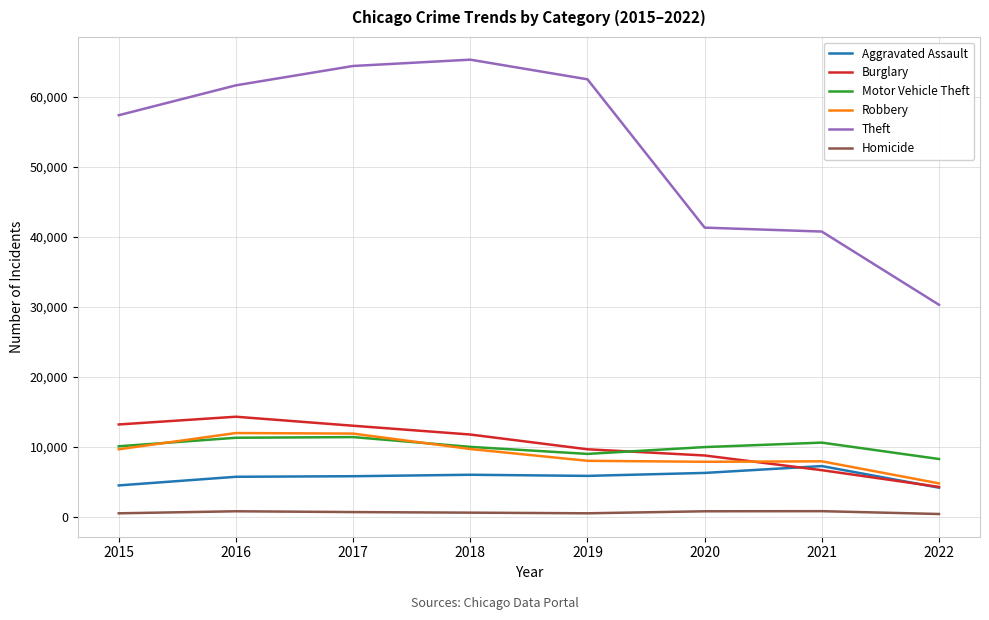

True or false: Motor Vehicle Theft has a value of 10068 at 2015.

True